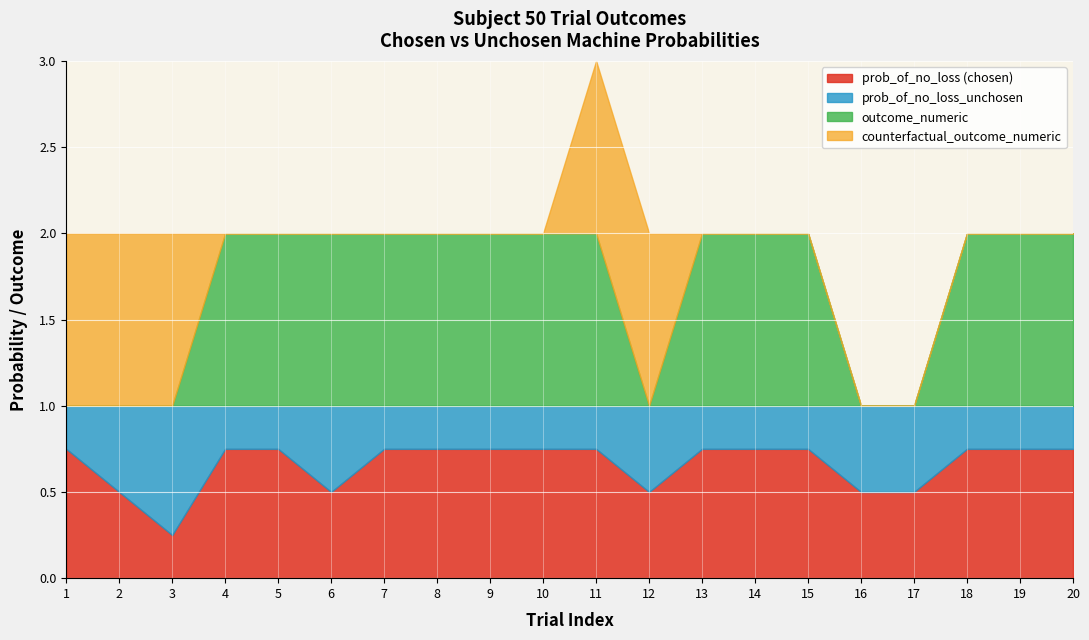

Where is the first local minimum for outcome_numeric?

12